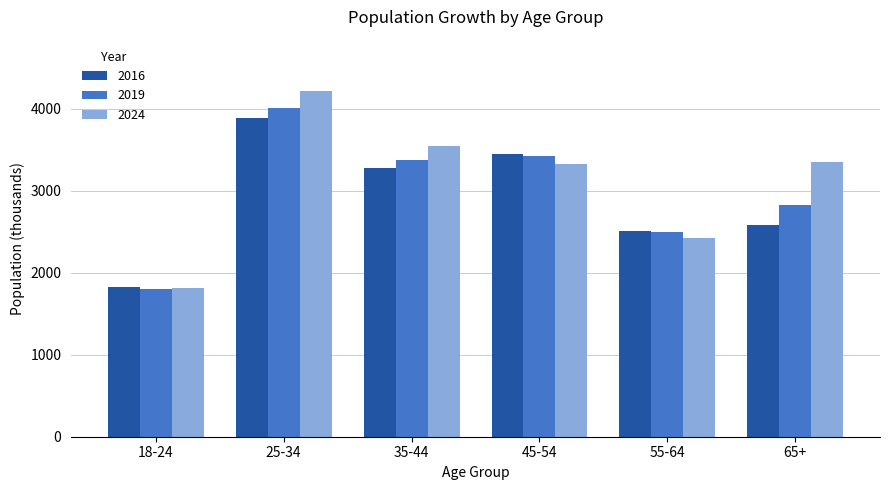

What are all the series names shown in the legend?

2016, 2019, 2024